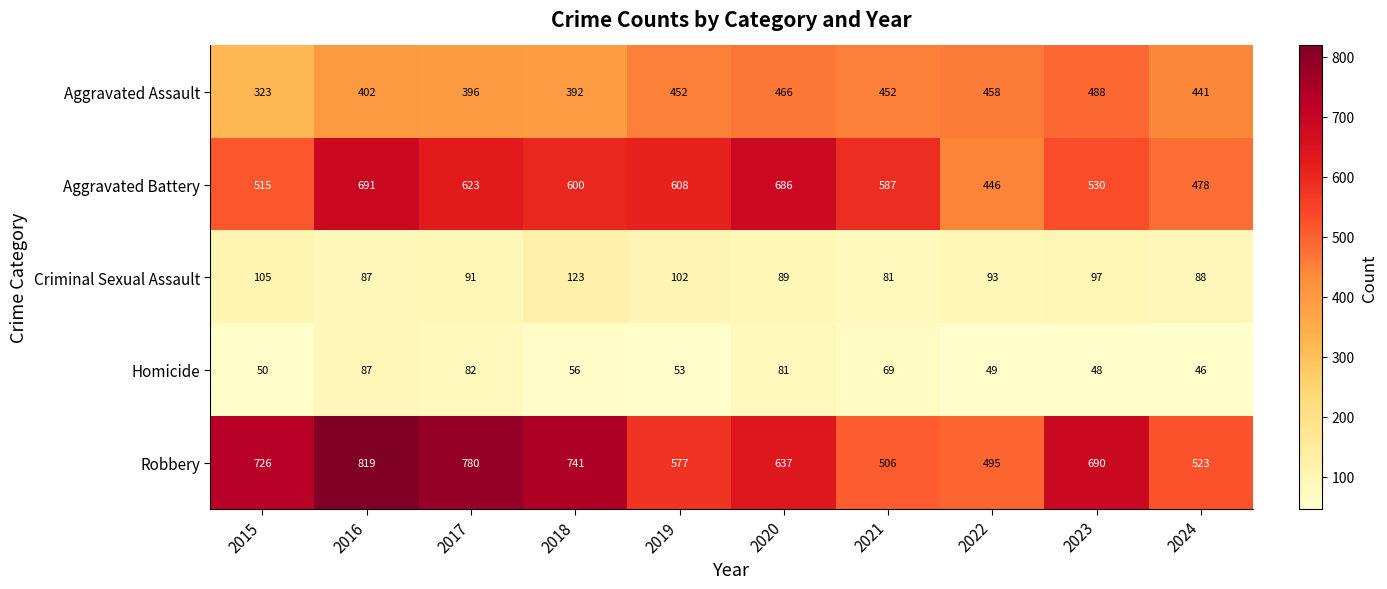

Between 2017 and 2018, which series saw the biggest shift?

Robbery